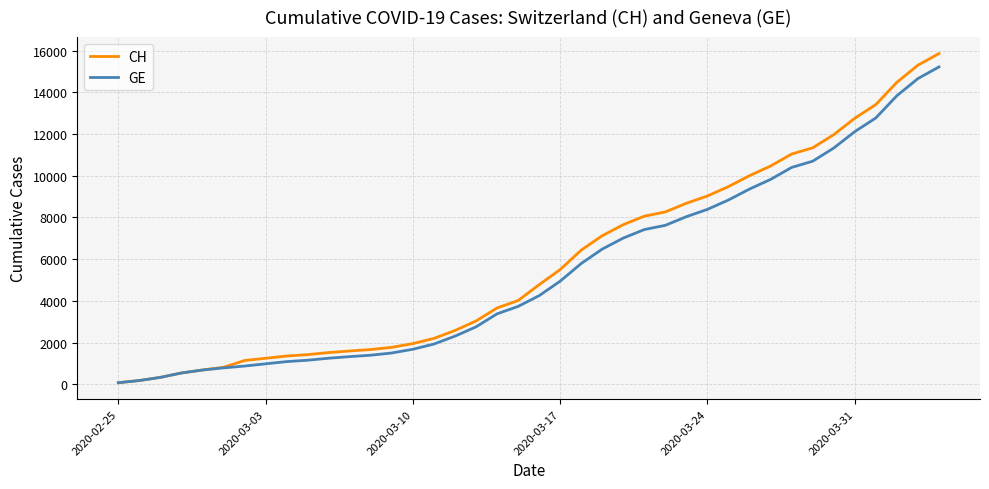

What is the highest value of the GE series?

15219